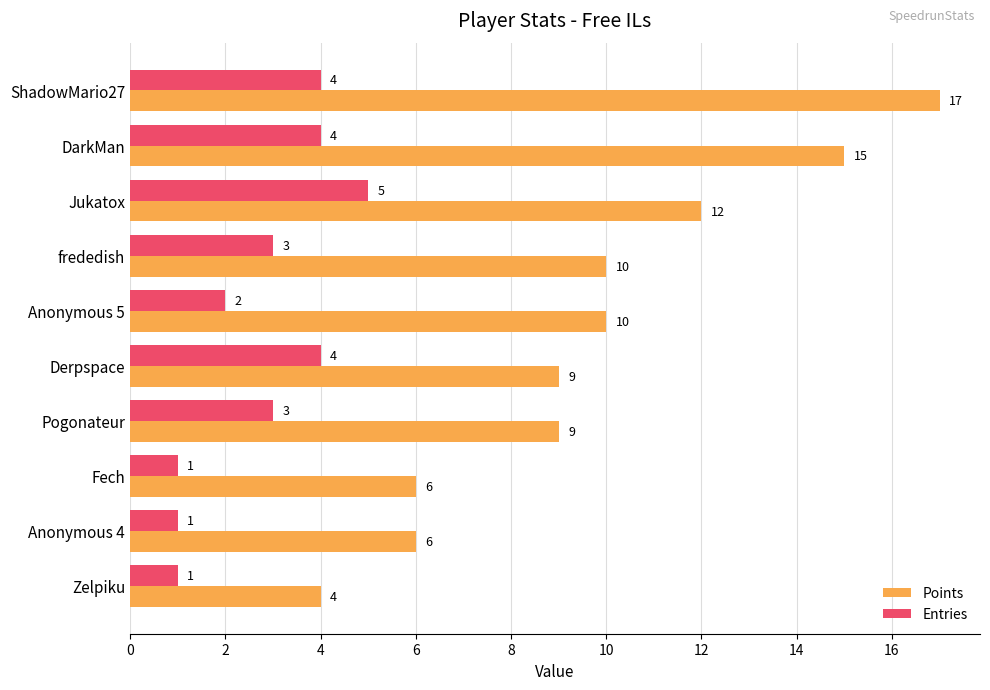

True or false: Entries has a value of 2 at Zelpiku.

False